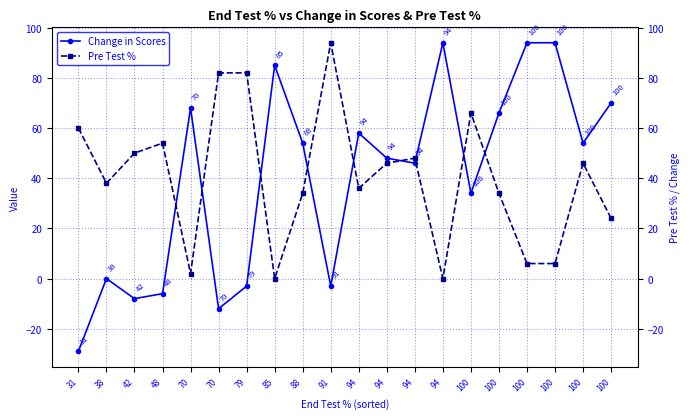

Is the value of Change in Scores at 100 greater than the value of Pre Test % at 70?

Yes